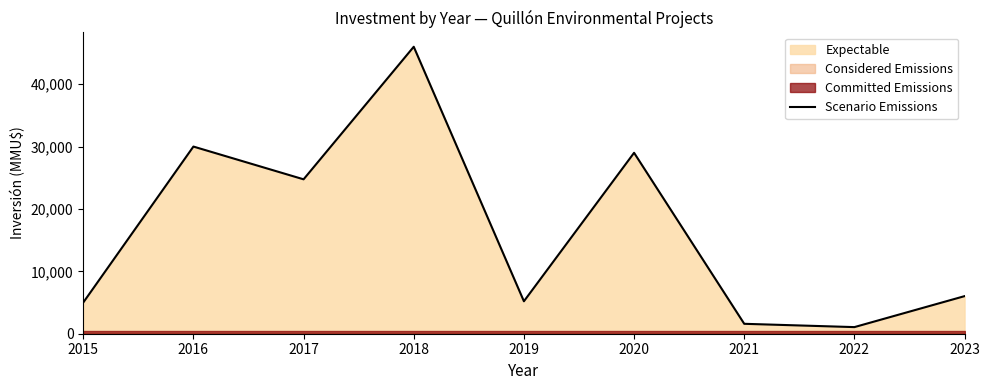

How many points are higher than both their immediate neighbors (excluding endpoints)?

3